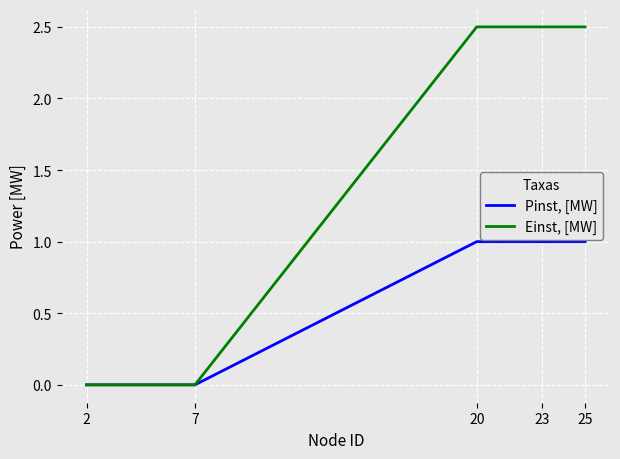

Rank the series at 23 from lowest to highest value.

Pinst, [MW], Einst, [MW]